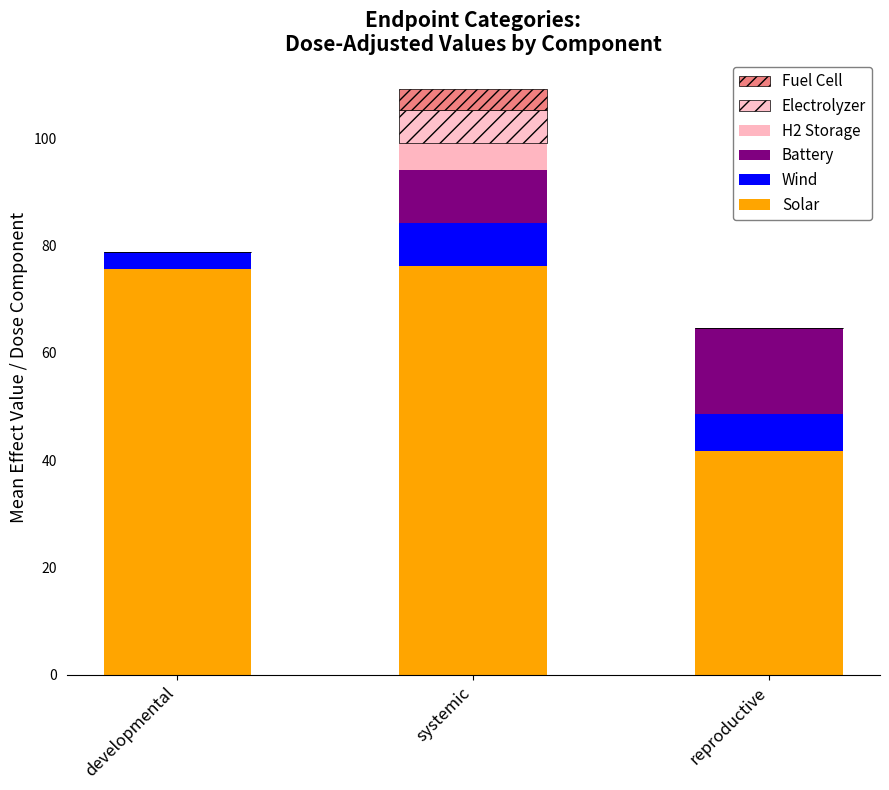

How many data points in Solar are above 75?

2